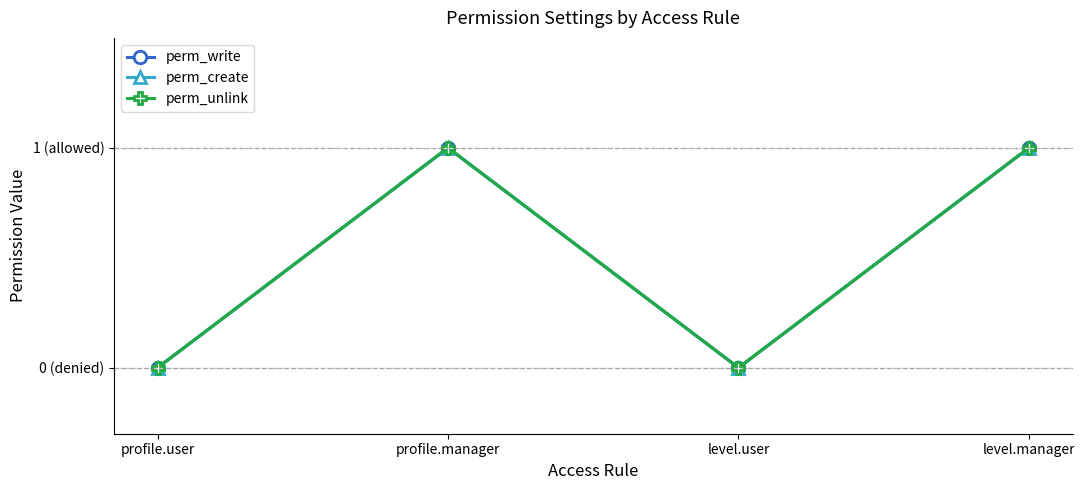

Which has a higher value, level.manager or profile.manager?

level.manager